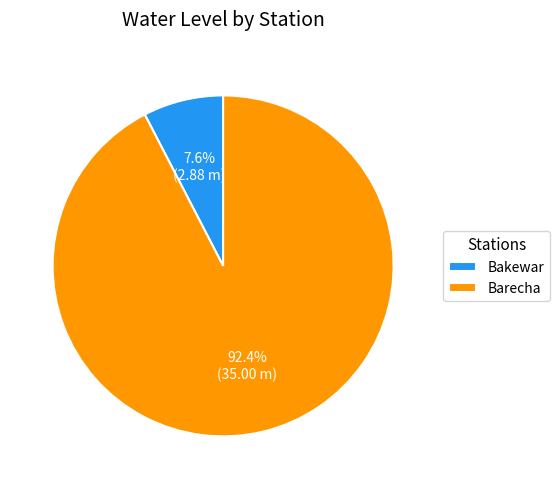

What is the smallest slice in the pie chart?

Bakewar